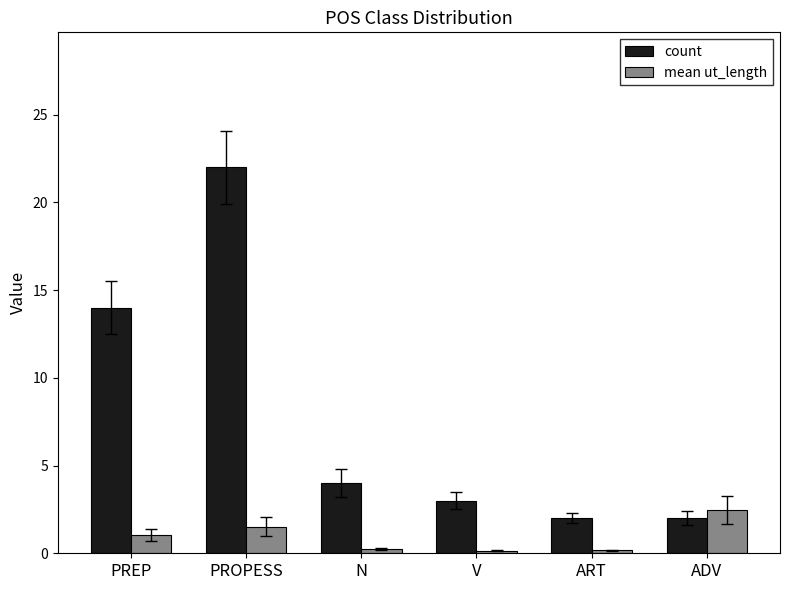

At PREP, list the series in order from largest to smallest.

count, mean ut_length